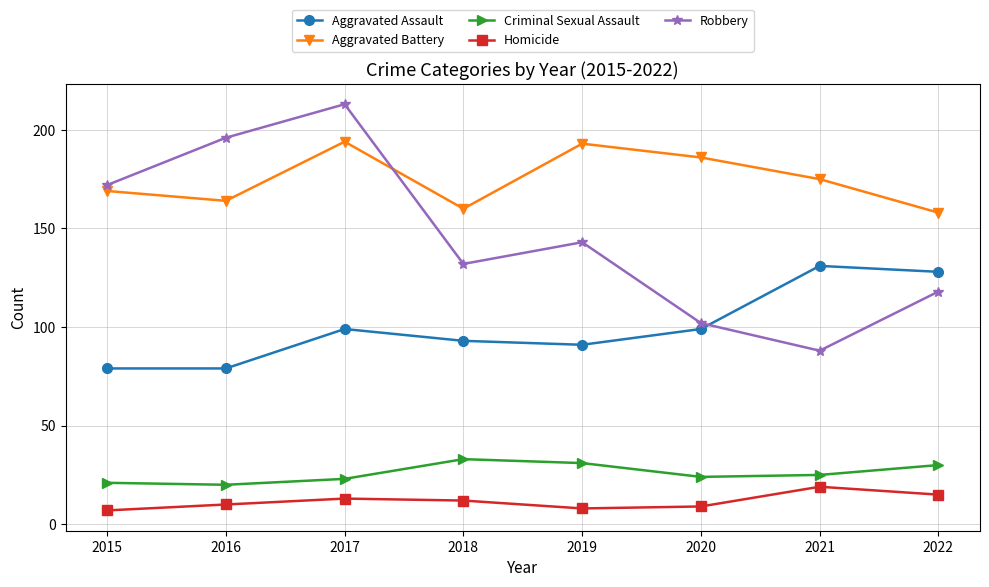

What is the maximum value for Robbery?

213